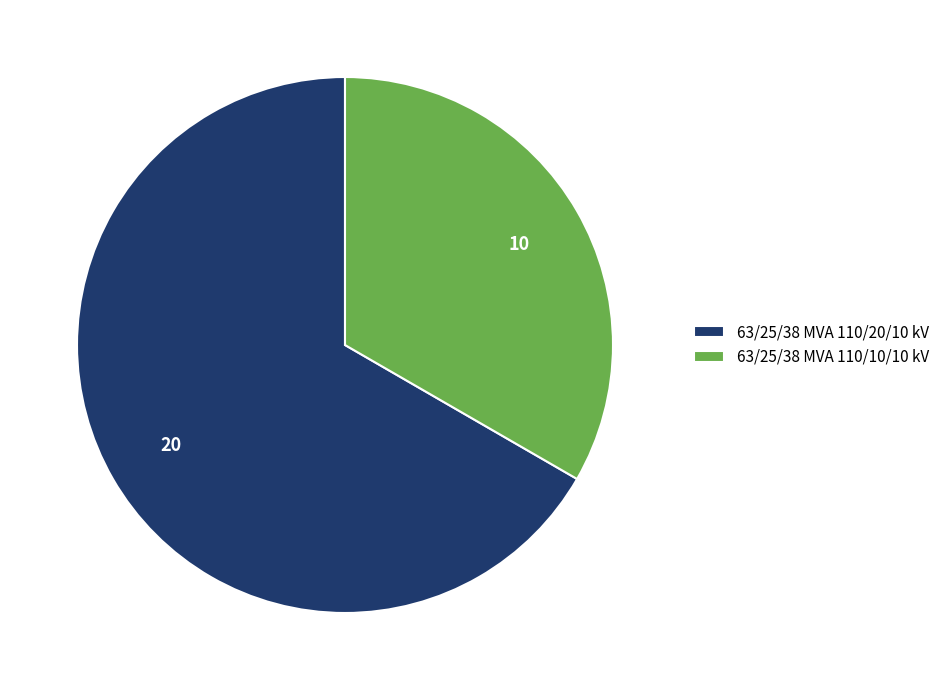

Do 63/25/38 MVA 110/10/10 kV and 63/25/38 MVA 110/20/10 kV together represent more than half of the pie?

Yes